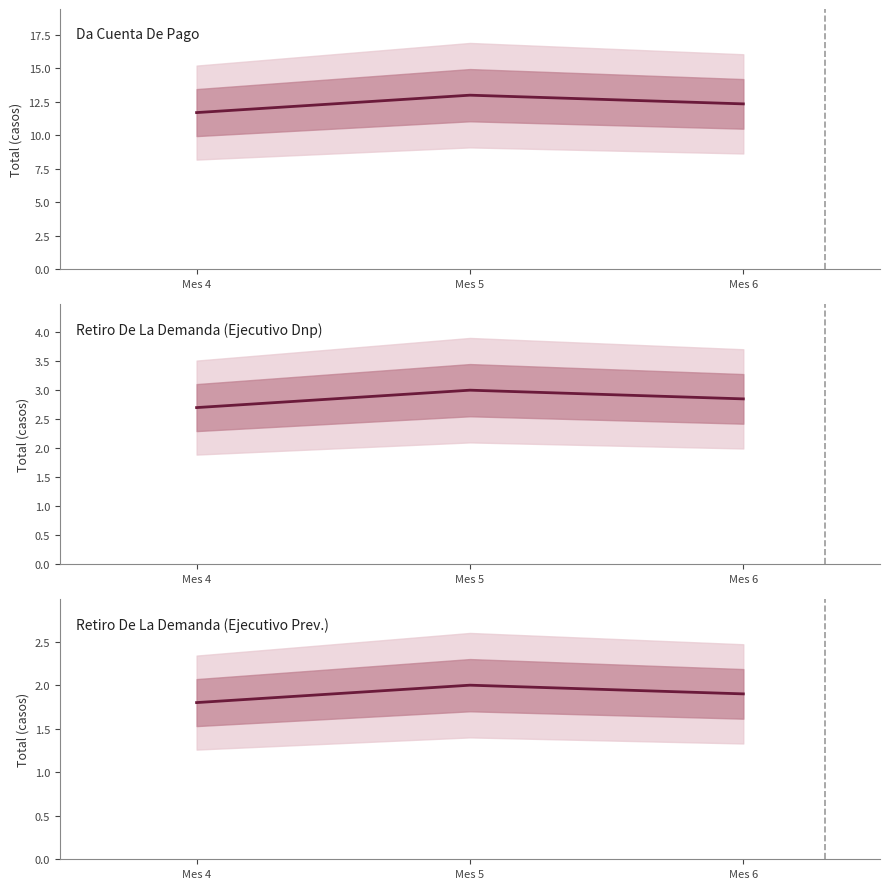

What is the value of the Retiro De La Demanda (Ejecutivo Dnp) point at the 1st from the left?

2.7